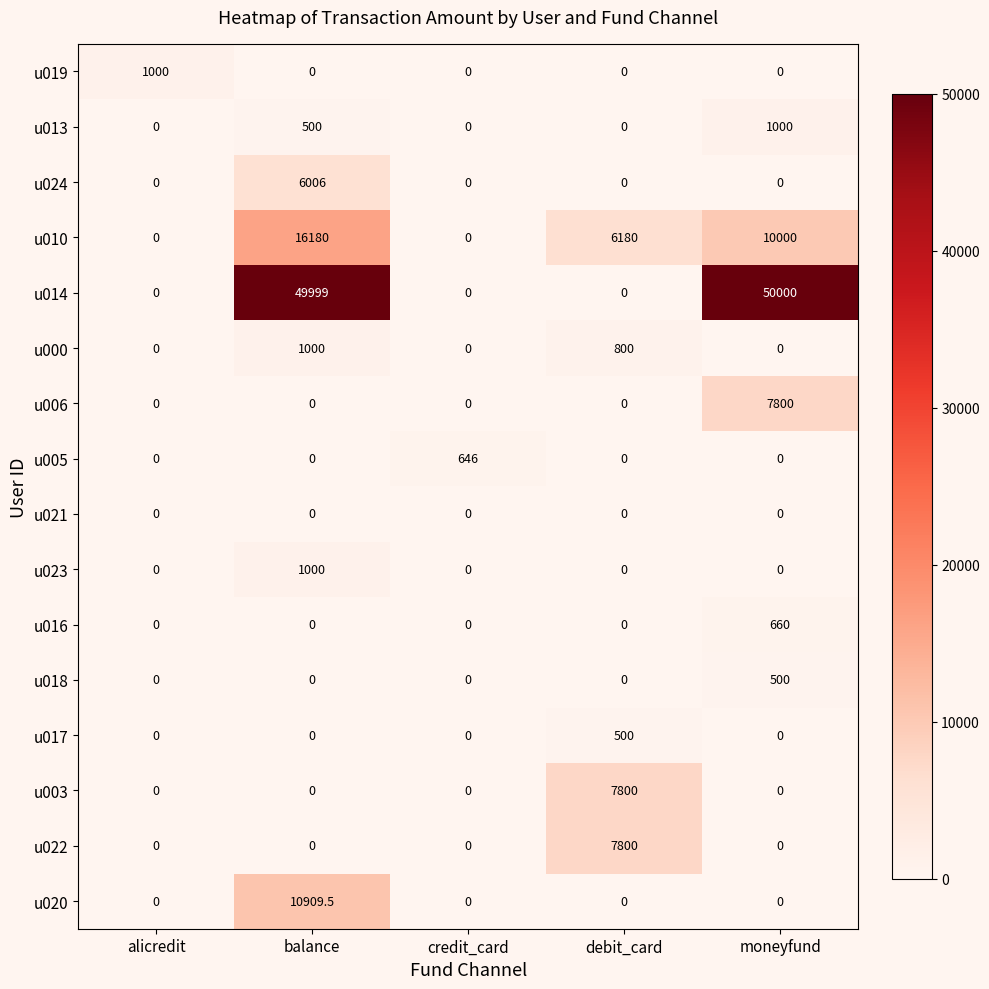

True or false: u024 has a value of 6006.0 at balance.

True